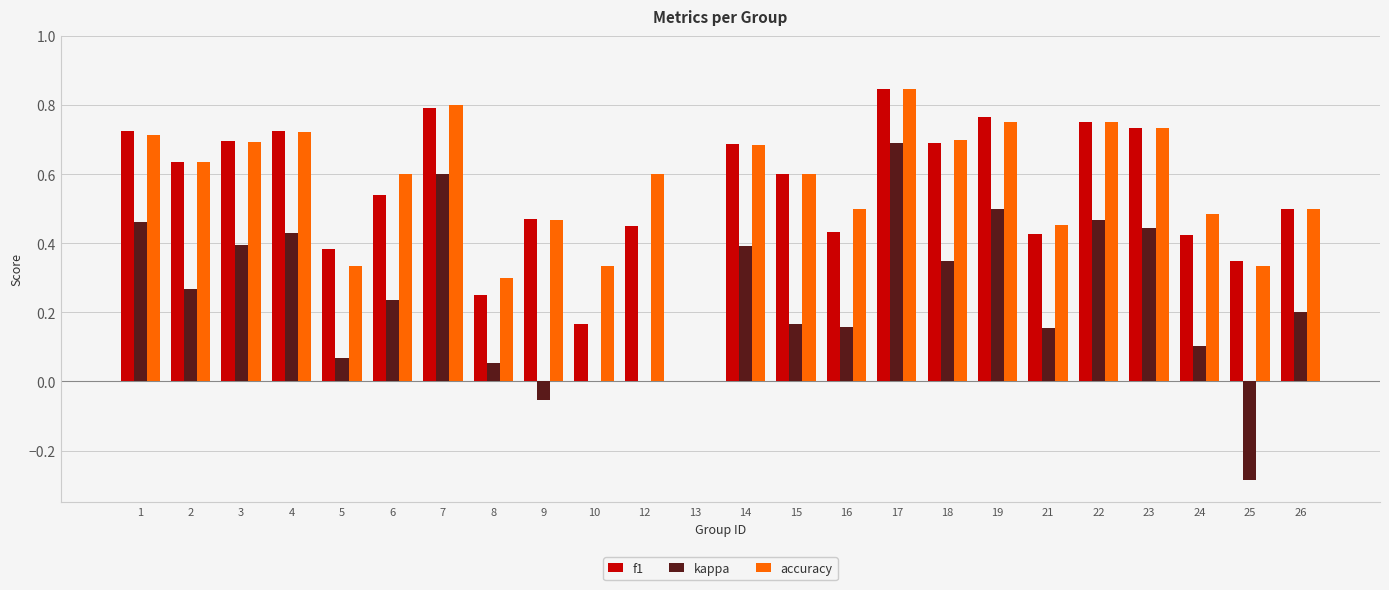

Between 17 and 21, which series saw the biggest shift?

kappa